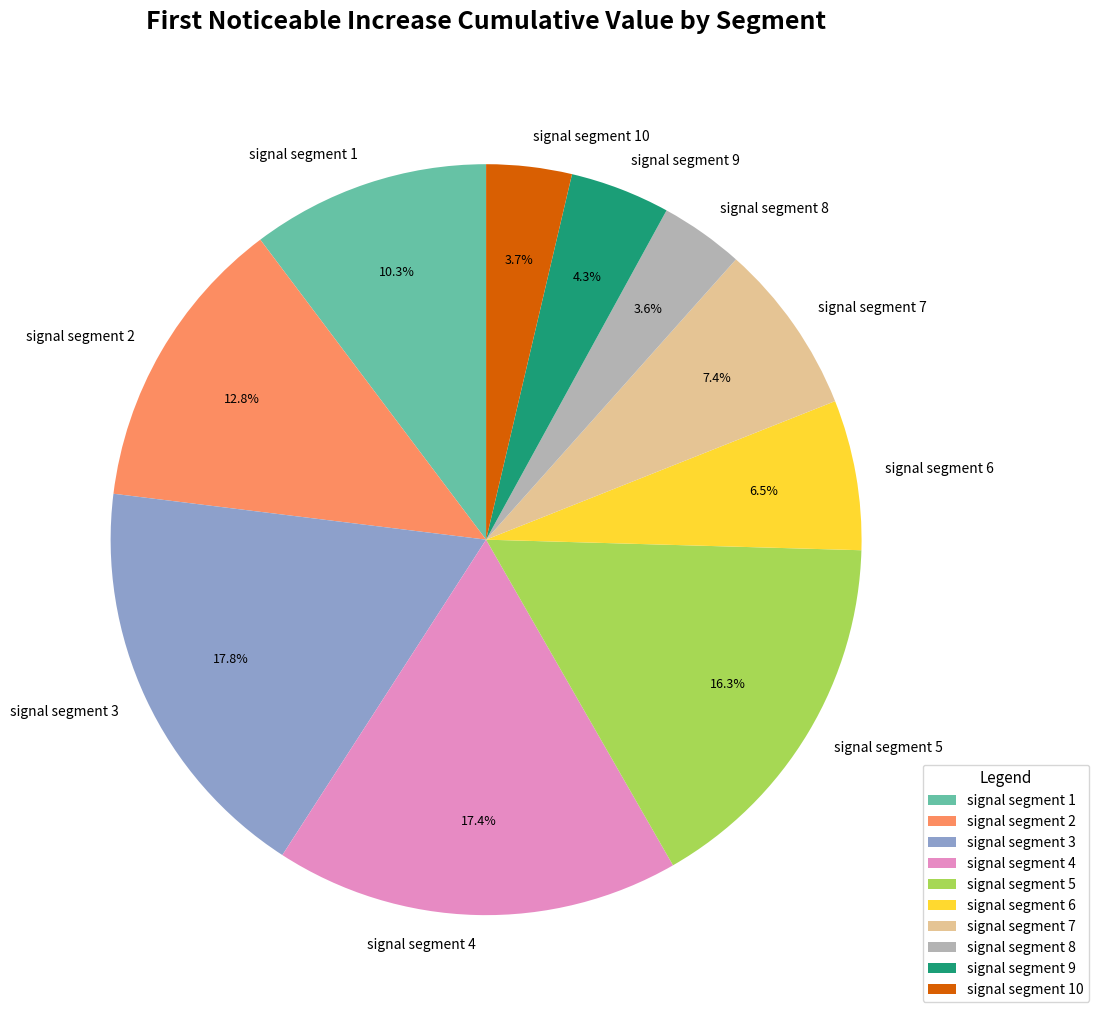

Between signal segment 10 and signal segment 1, which is larger?

signal segment 1